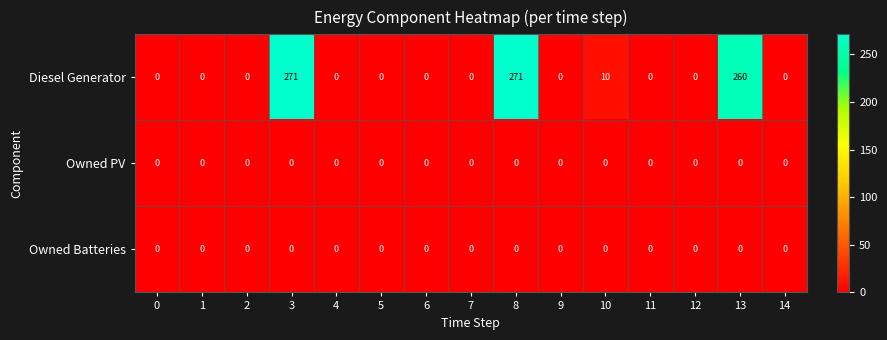

Which series has the largest range (max minus min)?

Diesel Generator